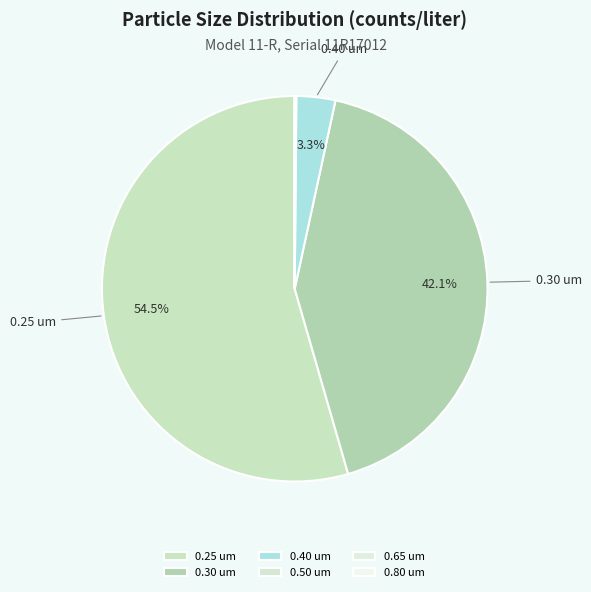

Combined, what portion of the pie is 0.30 um and 0.25 um?

96.6%